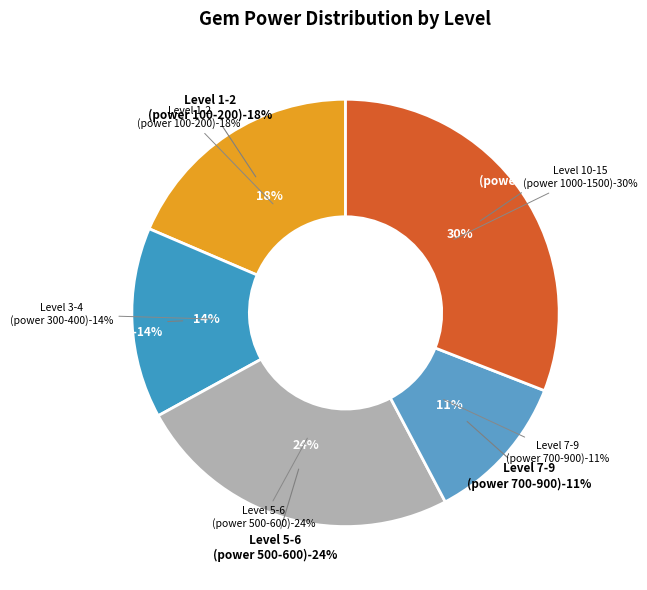

To the nearest percent, what is the average slice percentage?

20%